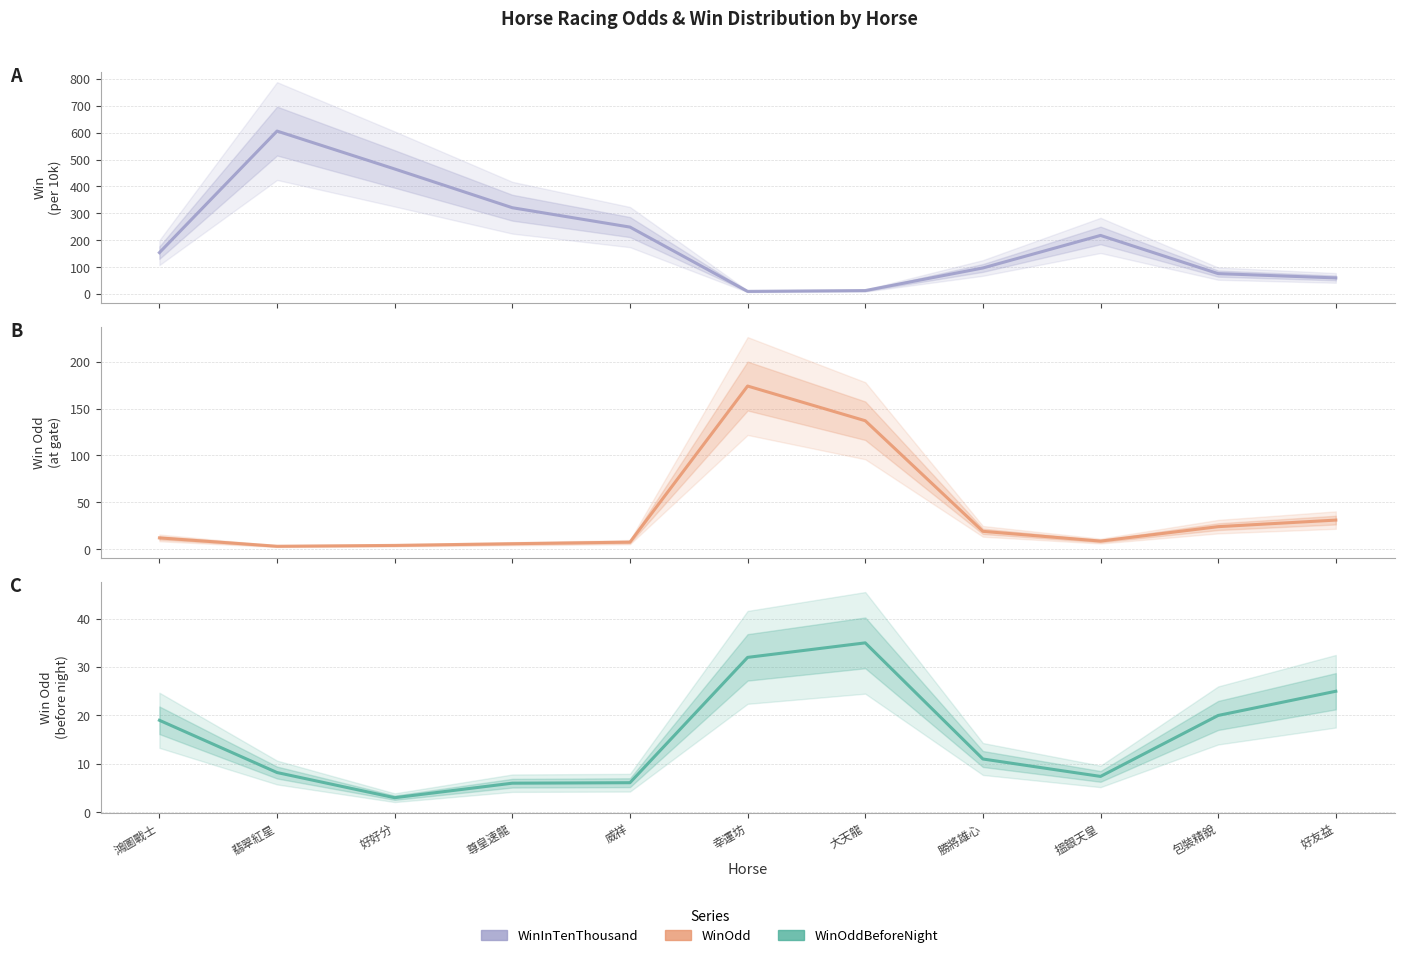

Reading right to left, what are all the values shown in this chart?

WinInTenThousand: 好友益=60.0	包裝精銳=76.0	搵銀天皇=218.0	勝將雄心=97.0	大天龍=13.0	幸運坊=10.0	威祥=249.0	尊皇速龍=321.0	好好分=465.0	翡翠紅星=606.0	鴻圖戰士=154.0
WinOdd: 好友益=31.0	包裝精銳=24.0	搵銀天皇=8.6	勝將雄心=19.0	大天龍=137.0	幸運坊=174.0	威祥=7.5	尊皇速龍=5.8	好好分=4.0	翡翠紅星=3.1	鴻圖戰士=12.0
WinOddBeforeNight: 好友益=25.0	包裝精銳=20.0	搵銀天皇=7.4	勝將雄心=11.0	大天龍=35.0	幸運坊=32.0	威祥=6.1	尊皇速龍=6.0	好好分=3.0	翡翠紅星=8.2	鴻圖戰士=19.0